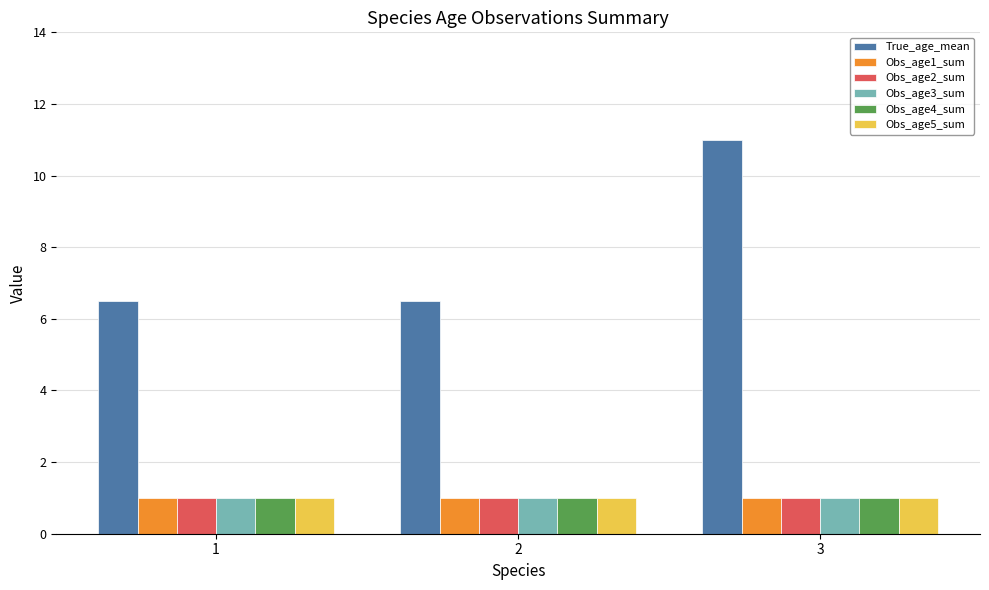

True or false: Obs_age4_sum has a value of 1.5 at 2.

False